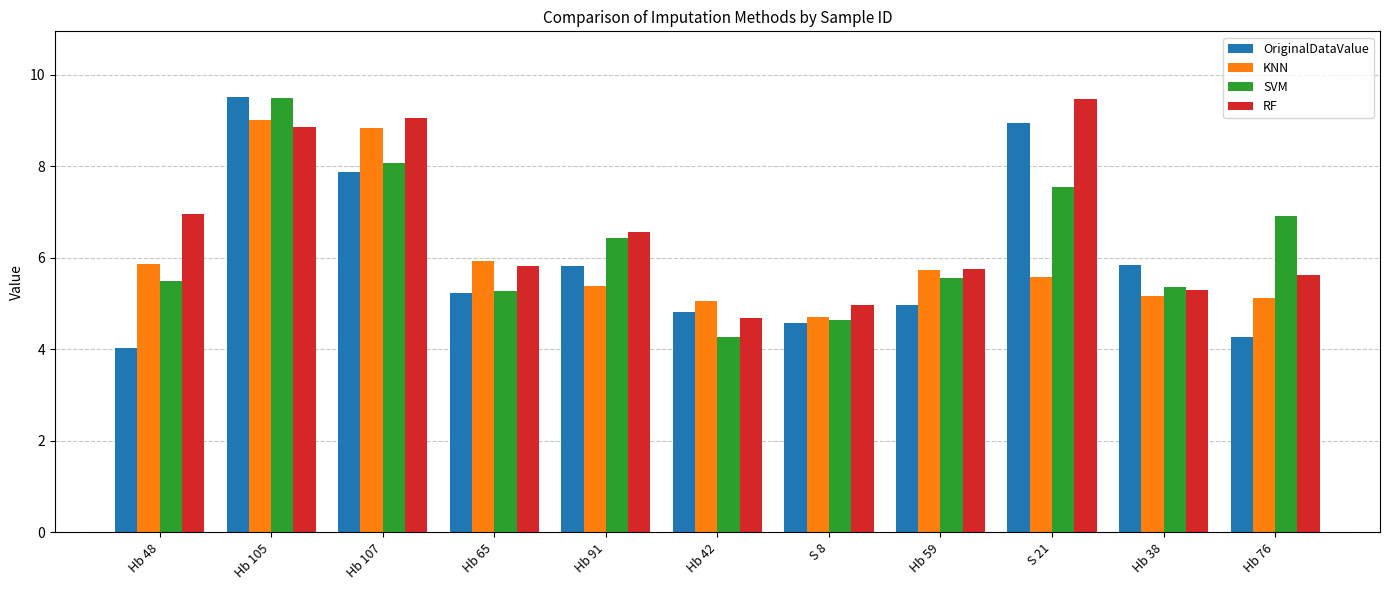

Is the value of OriginalDataValue at Hb 42 greater than the value of RF at Hb 105?

No